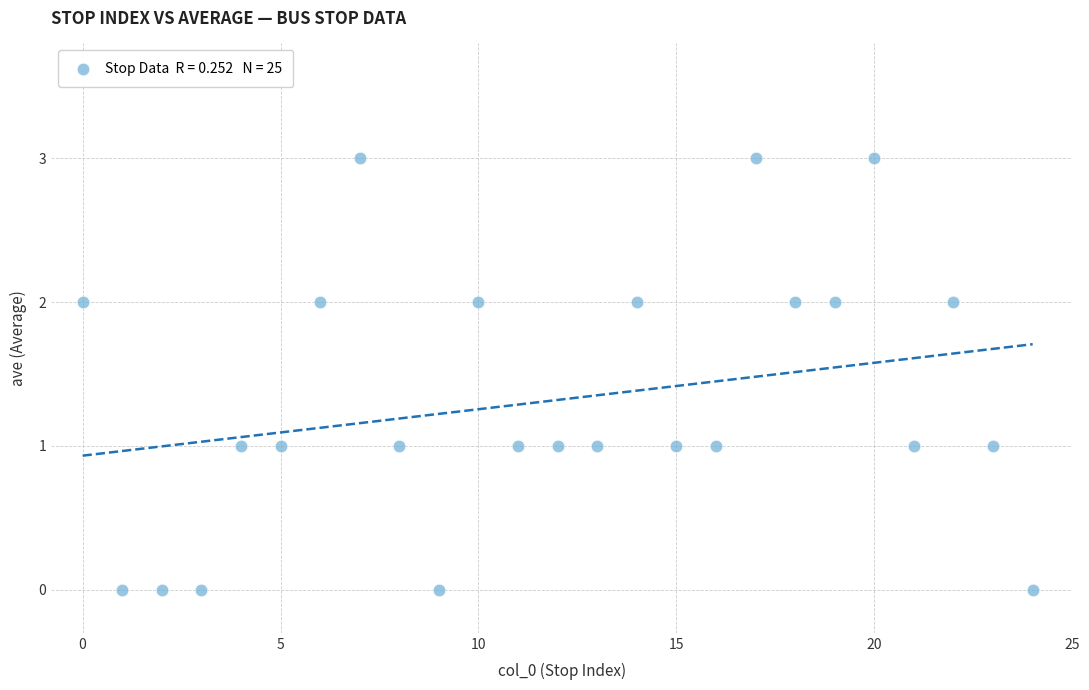

What is the range of Y values (max minus min)?

3